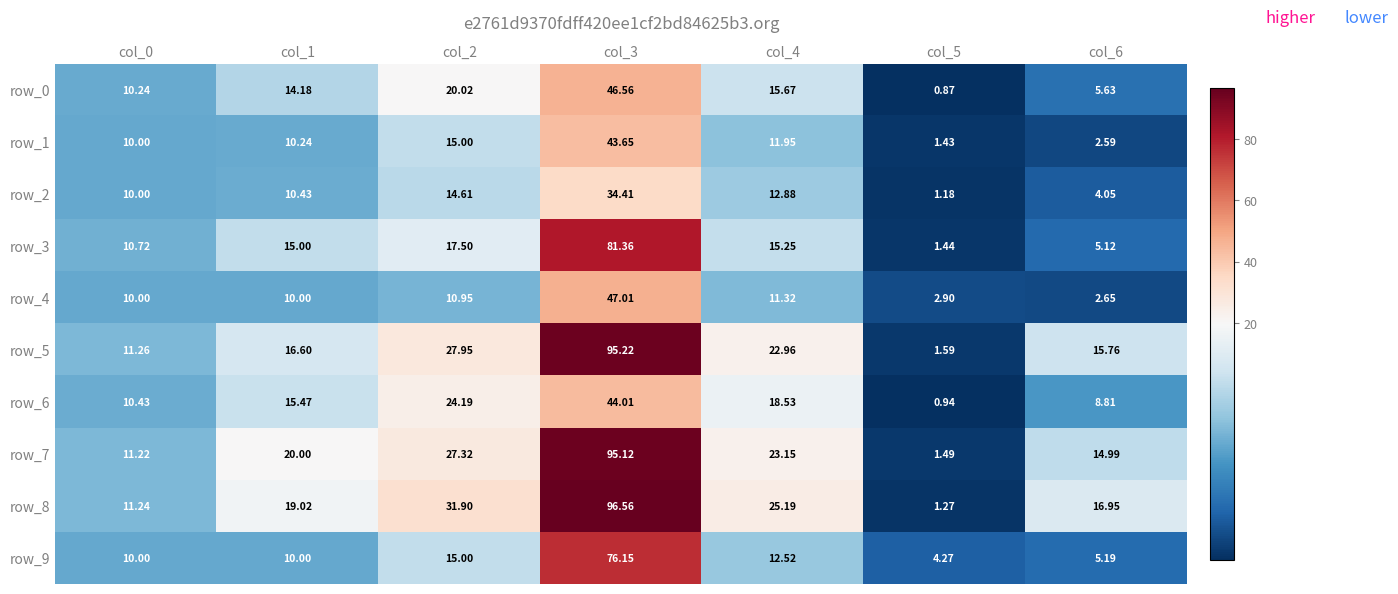

What is the average value of the row_6 series?

17.5